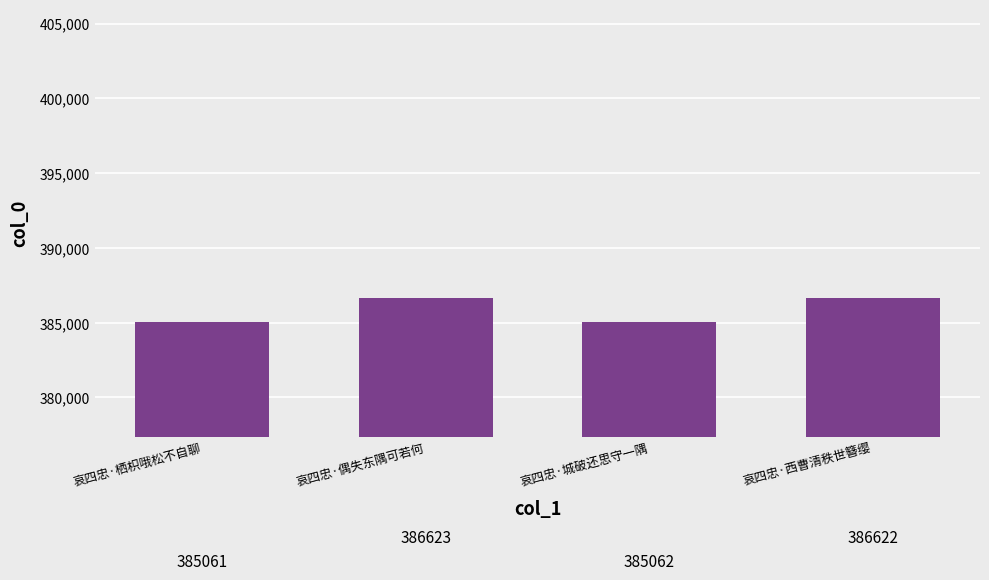

Reading left to right, list all the values displayed in this chart.

哀四忠·栖枳哦松不自聊=385061	哀四忠·偶失东隅可若何=386623	哀四忠·城破还思守一隅=385062	哀四忠·西曹清秩世簪缨=386622